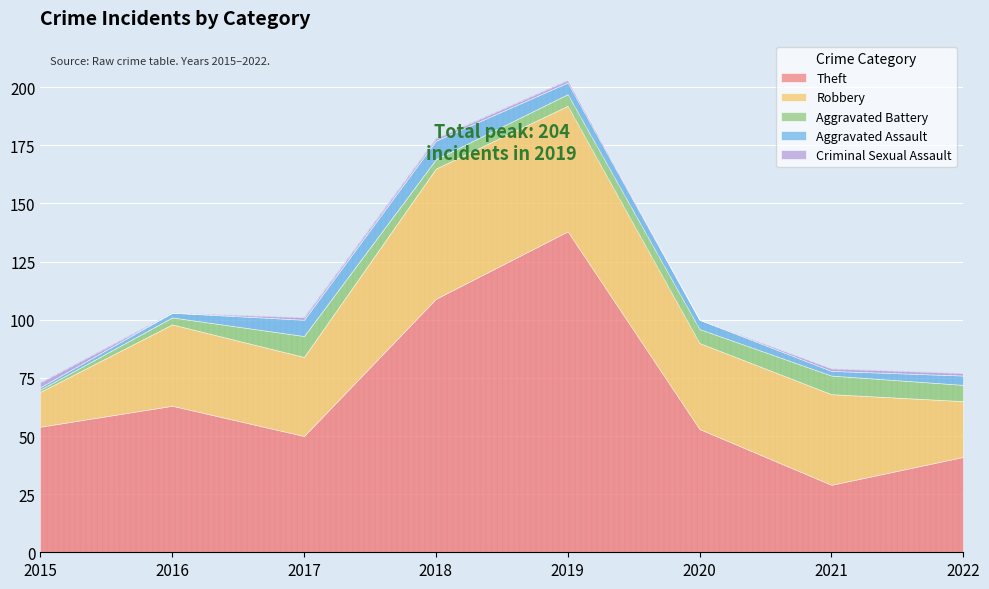

What is the sum of the Aggravated Battery values at 2016 and 2022?

10